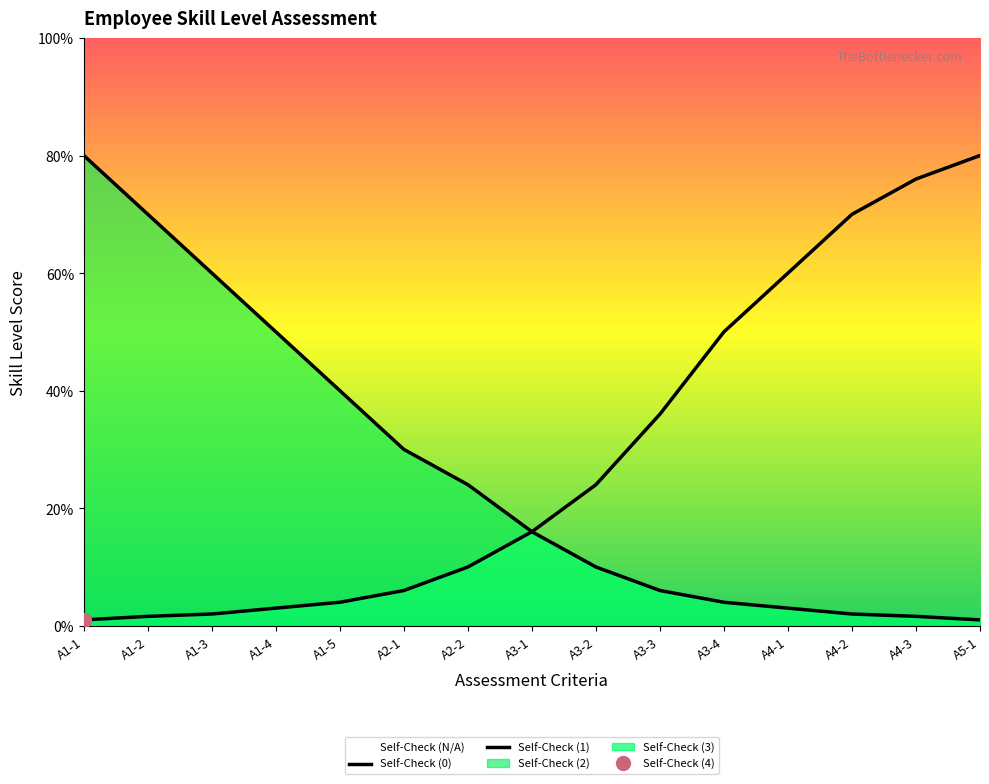

Between A3-1 and A3-4, which is larger?

A3-1